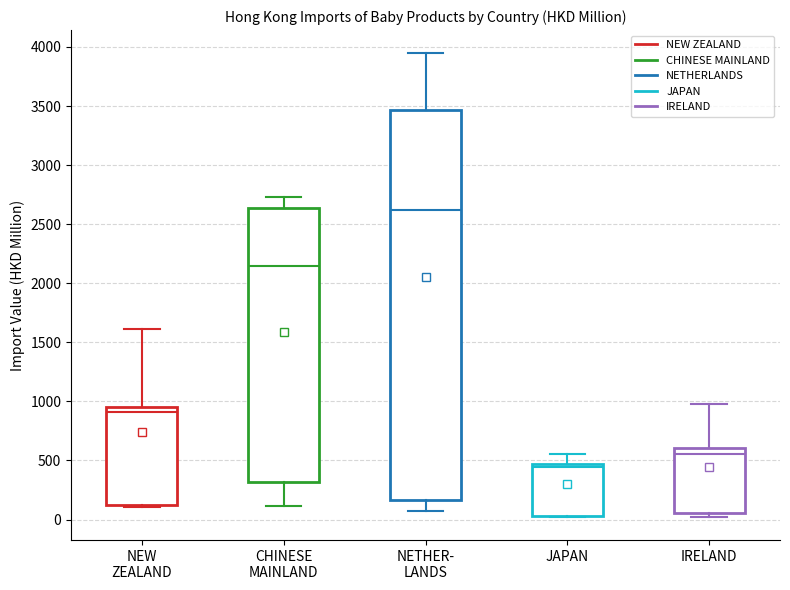

Reading left to right, read every box against the y-axis: the position of its median line, the range the box covers, and the ends of its whiskers. The values are not printed on the chart, so give them approximately, as read against the axis.

NEW ZEALAND: median 900, box 100 to 950, whiskers 100 (just below the box's lower edge) to 1600
CHINESE MAINLAND: median 2150, box 300 to 2650, whiskers 100 to 2750
NETHER- LANDS: median 2600, box 150 to 3450, whiskers 50 to 3950
JAPAN: median 450 (just below the box's upper edge), box 50 to 450, whiskers 0 to 550
IRELAND: median 550, box 50 to 600, whiskers 0 to 1000